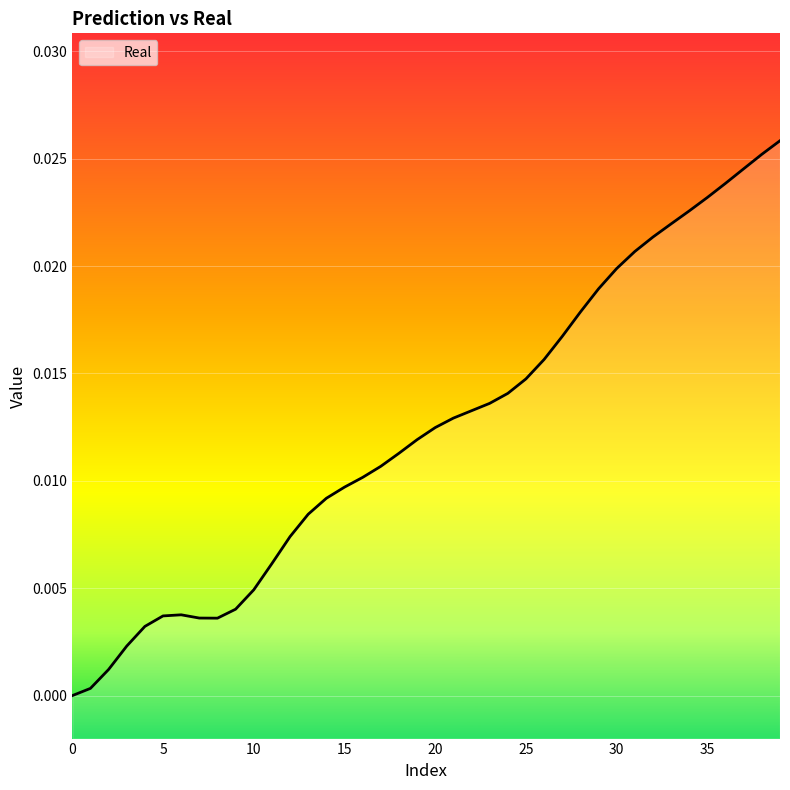

The value at 0 is 0.0. True or false?

True